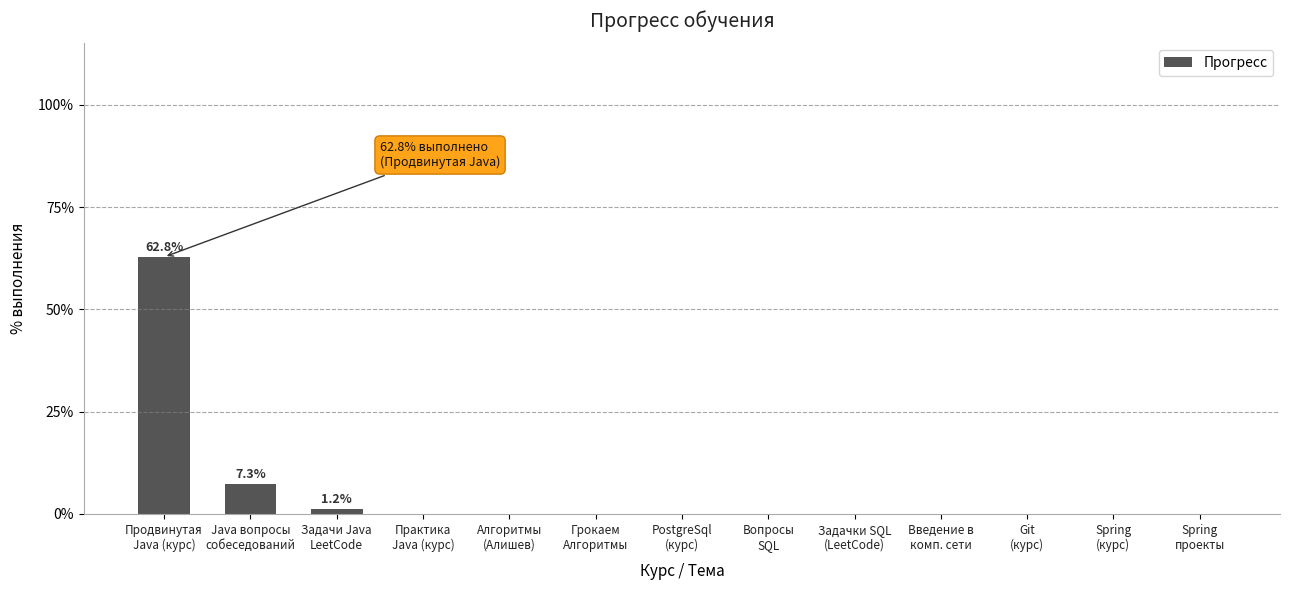

What is the maximum value shown in the chart?

62.8